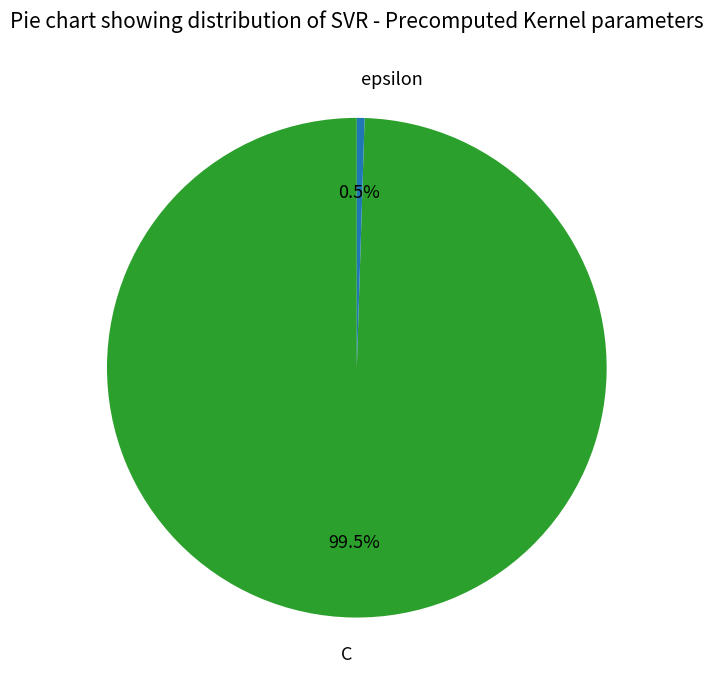

Does any single category account for the majority?

Yes